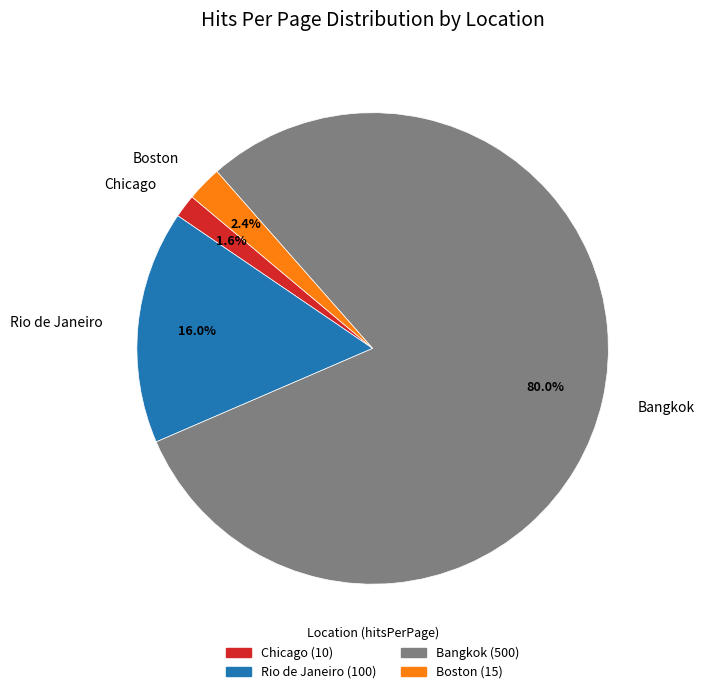

What is the smallest slice in the pie chart?

Chicago